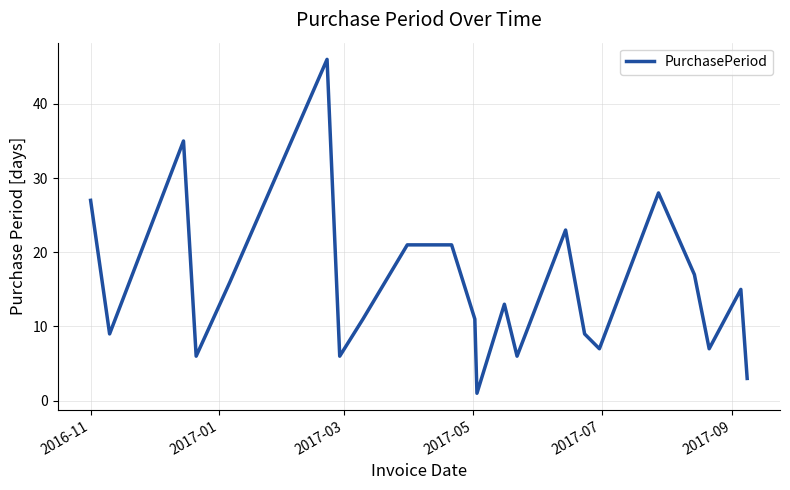

What is the greatest value displayed?

46